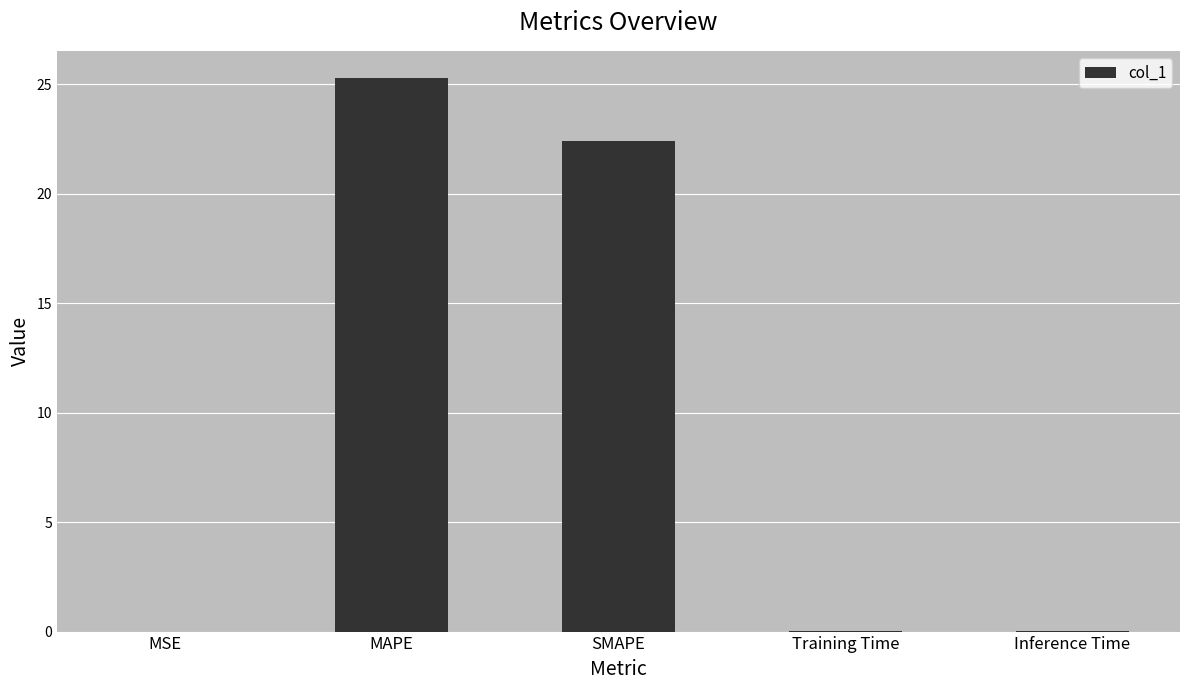

What is the sum of all values?

47.8